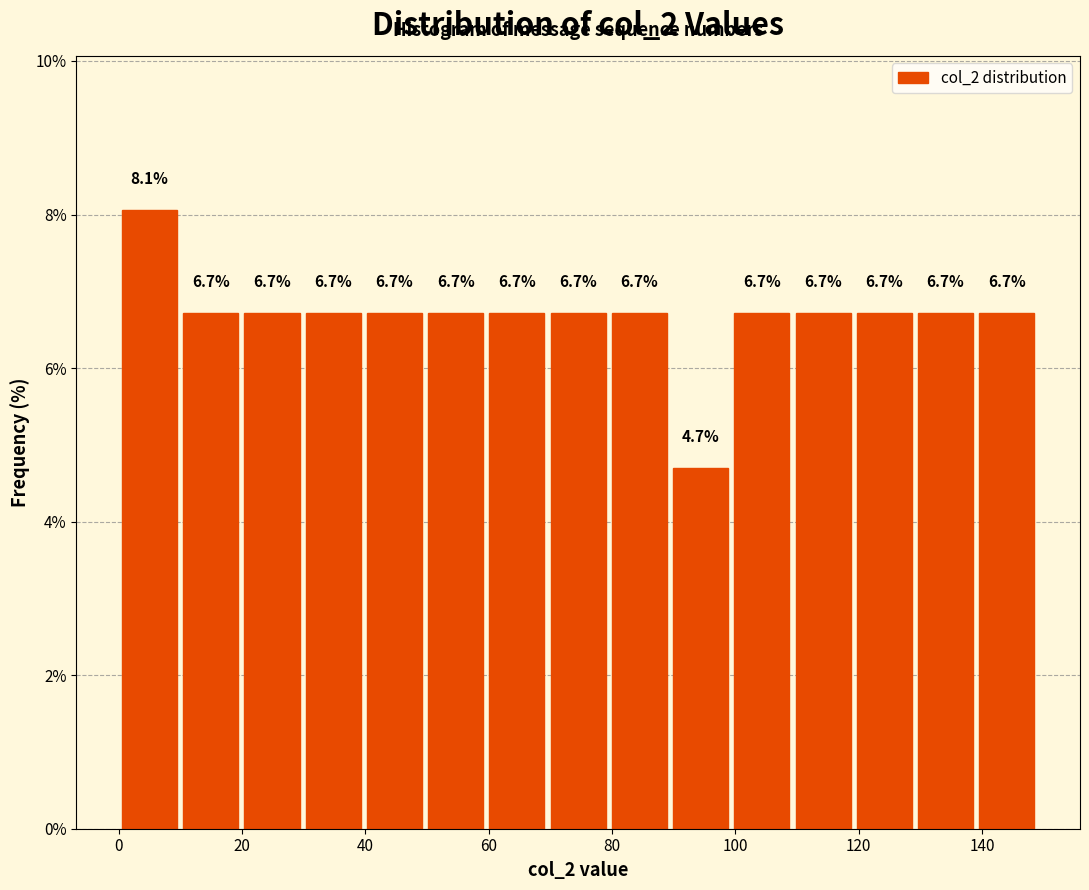

Reading left to right, list every bar in this chart as the range it spans on the x-axis followed by its height. The bar edges are not printed on the chart, so give them approximately, as read against the axis.

0 to 10: 8.1
10 to 20: 6.7
20 to 30: 6.7
30 to 40: 6.7
40 to 50: 6.7
50 to 60: 6.7
60 to 70: 6.7
70 to 80: 6.7
80 to 90: 6.7
90 to 100: 4.7
100 to 110: 6.7
110 to 120: 6.7
120 to 130: 6.7
130 to 140: 6.7
140 to 150: 6.7